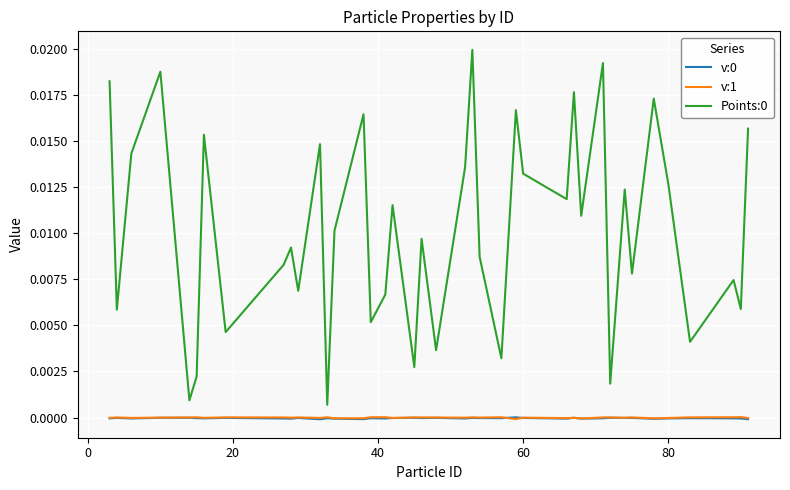

How many distinct data groups are displayed?

3